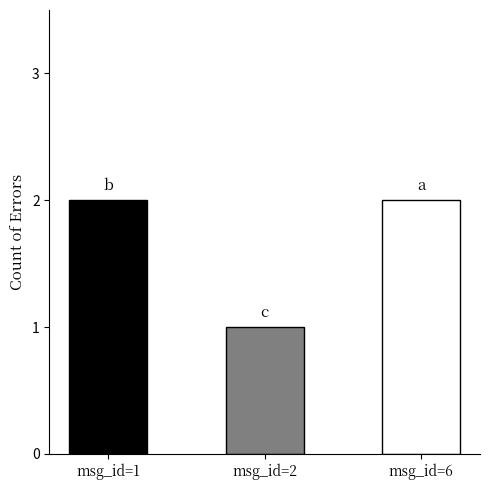

The value at msg_id=1 is 2. True or false?

True